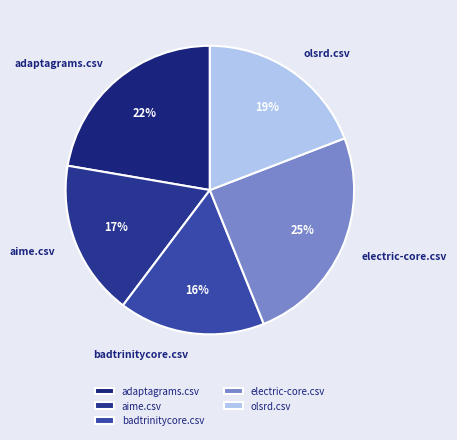

To the nearest percent, what portion does adaptagrams.csv represent?

22%